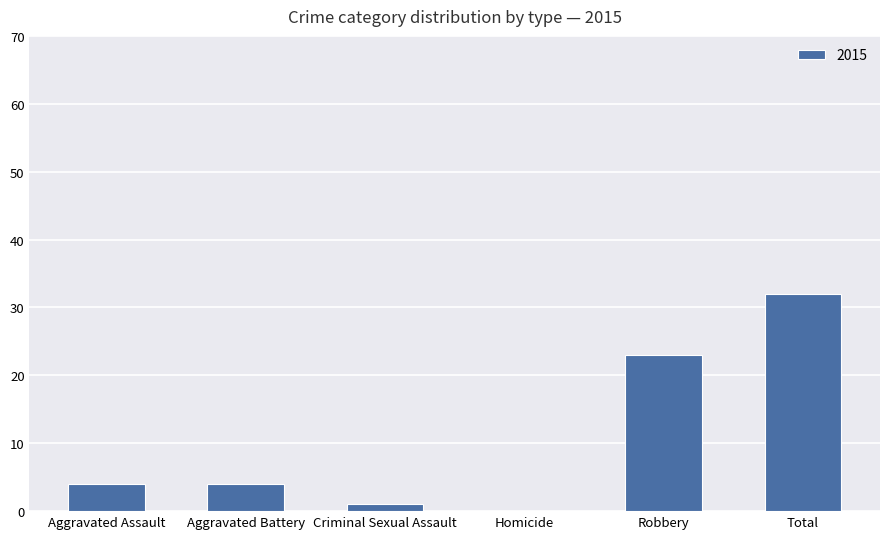

At which category does the chart reach its peak across all series?

Total